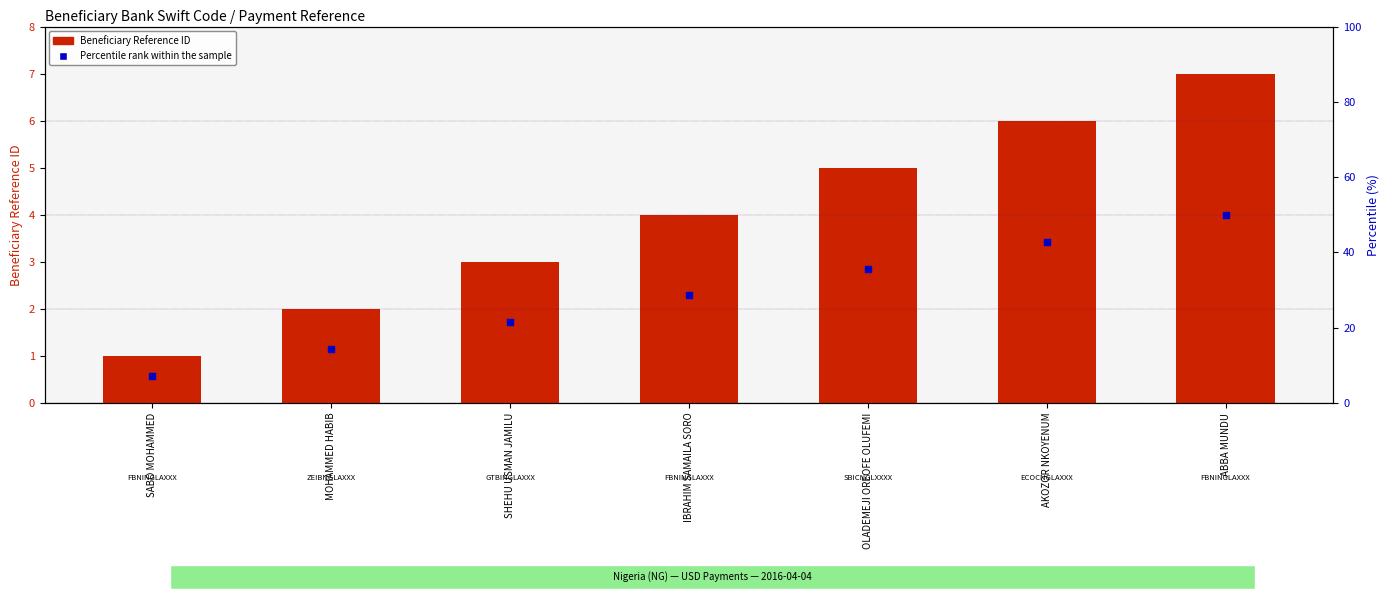

Is the value of Percentile rank within the sample at SABO MOHAMMED greater than the value of Beneficiary Reference ID at IBRAHIM SAMAILA SORO?

No